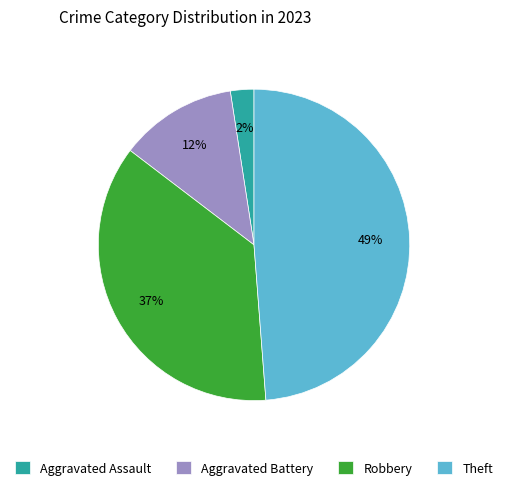

Is there any slice that represents more than half of the pie?

No